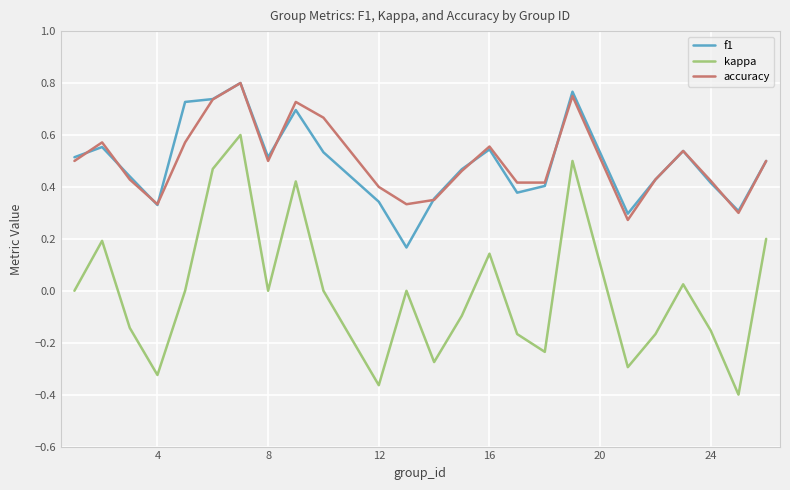

True or false: kappa and f1 intersect in this chart.

False